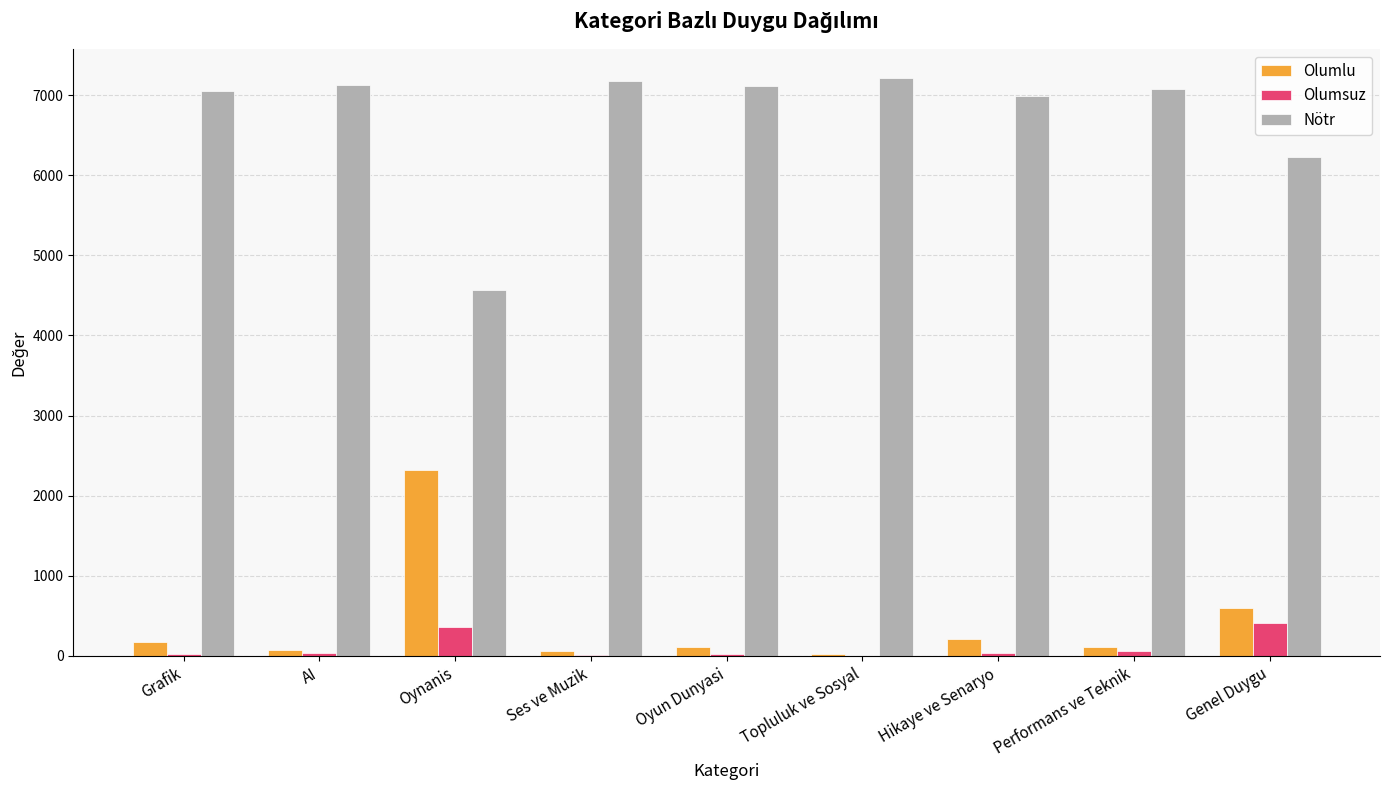

Between Topluluk ve Sosyal and Genel Duygu, which series saw the biggest shift?

Nötr